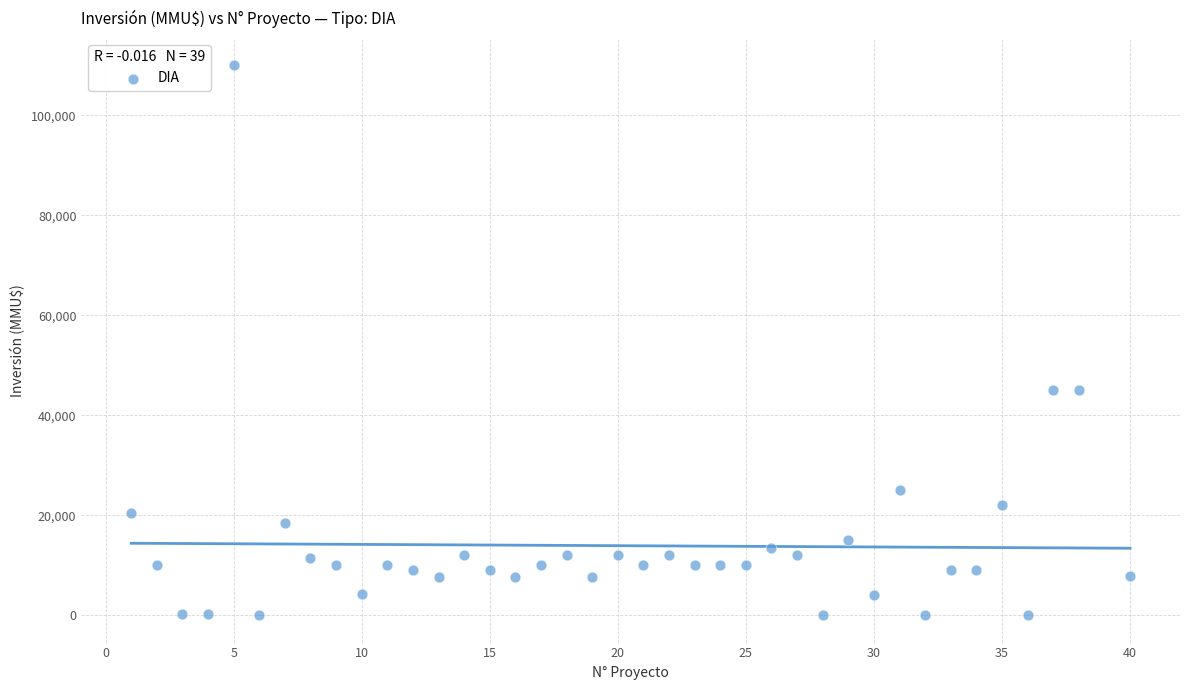

What is the range of X values (max minus min)?

39